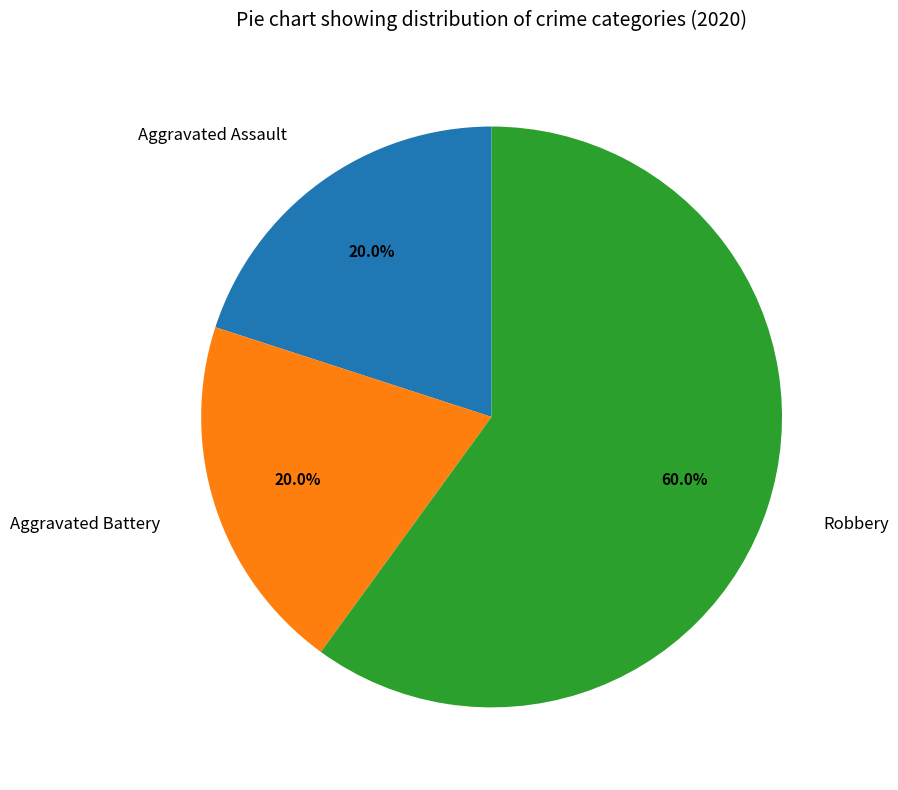

Count the number of slices in the pie.

3